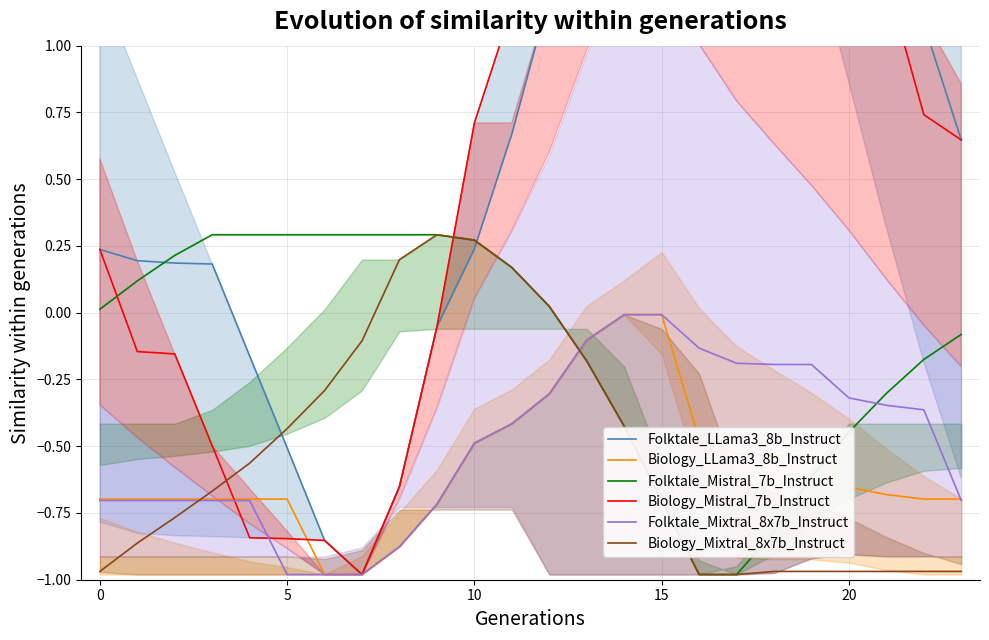

Reading left to right, list all the values displayed in this chart.

Folktale_LLama3_8b_Instruct: 0.2	0.2	0.2	0.2	-0.2	-0.5	-0.9	-1.0	-0.7	-0.1	0.2	0.7	1.2	2.0	2.7	3.1	2.9	2.4	2.0	1.6	1.4	1.2	1.1	0.6
Biology_LLama3_8b_Instruct: -0.7	-0.7	-0.7	-0.7	-0.7	-0.7	-1.0	-1.0	-0.9	-0.7	-0.5	-0.4	-0.3	-0.1	-0.0	-0.0	-0.5	-0.5	-0.5	-0.5	-0.7	-0.7	-0.7	-0.7
Folktale_Mistral_7b_Instruct: 0.0	0.1	0.2	0.3	0.3	0.3	0.3	0.3	0.3	0.3	0.3	0.2	0.0	-0.2	-0.4	-0.7	-1.0	-1.0	-0.8	-0.6	-0.4	-0.3	-0.2	-0.1
Biology_Mistral_7b_Instruct: 0.2	-0.1	-0.2	-0.5	-0.8	-0.8	-0.9	-1.0	-0.7	-0.1	0.7	1.1	1.7	2.0	2.7	3.1	2.9	2.4	2.3	2.0	1.8	1.2	0.7	0.6
Folktale_Mixtral_8x7b_Instruct: -0.7	-0.7	-0.7	-0.7	-0.7	-1.0	-1.0	-1.0	-0.9	-0.7	-0.5	-0.4	-0.3	-0.1	-0.0	-0.0	-0.1	-0.2	-0.2	-0.2	-0.3	-0.3	-0.4	-0.7
Biology_Mixtral_8x7b_Instruct: -1.0	-0.9	-0.8	-0.7	-0.6	-0.4	-0.3	-0.1	0.2	0.3	0.3	0.2	0.0	-0.2	-0.4	-0.7	-1.0	-1.0	-1.0	-1.0	-1.0	-1.0	-1.0	-1.0